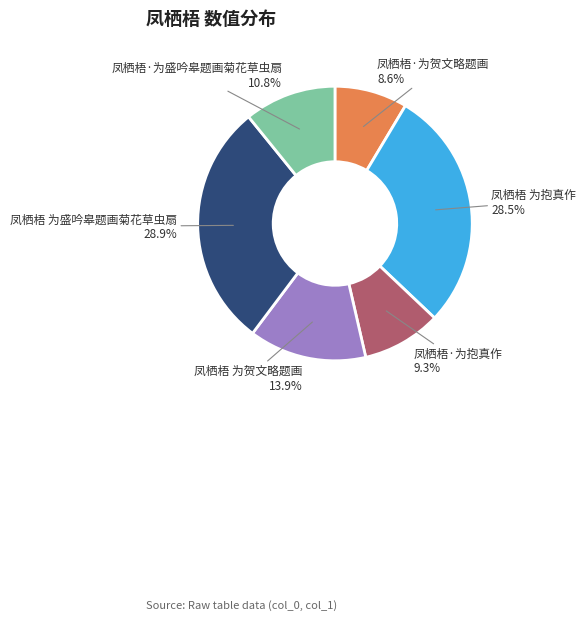

To the nearest percent, what is the difference between the 凤栖梧·为抱真作 and 凤栖梧 为贺文略题画 slice percentages?

5%